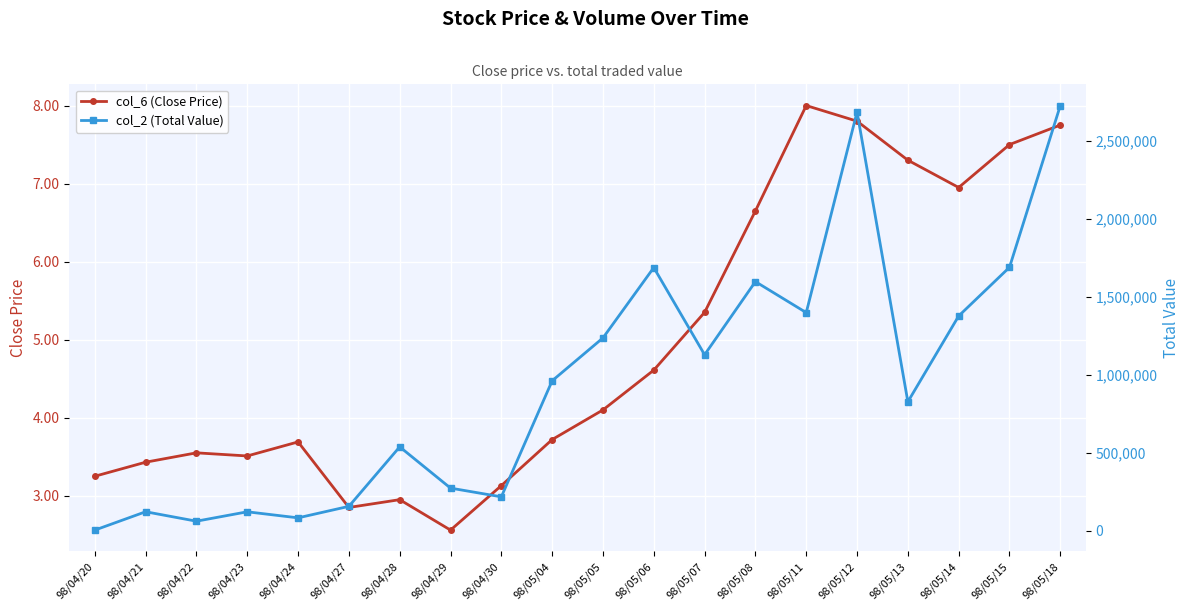

How many lines are shown in the chart?

2